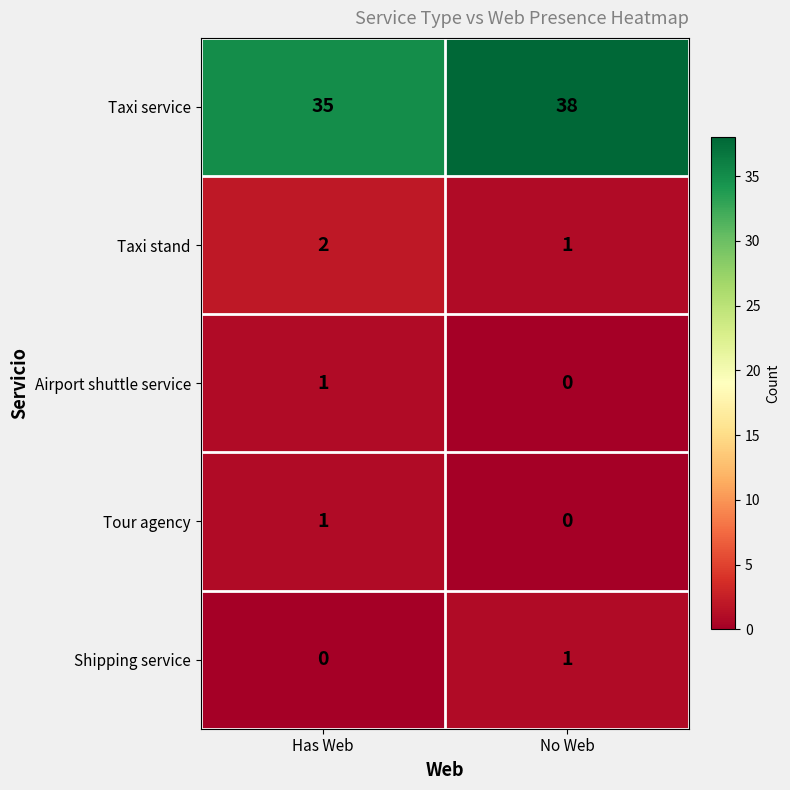

At how many categories does at least one series exceed 23?

2